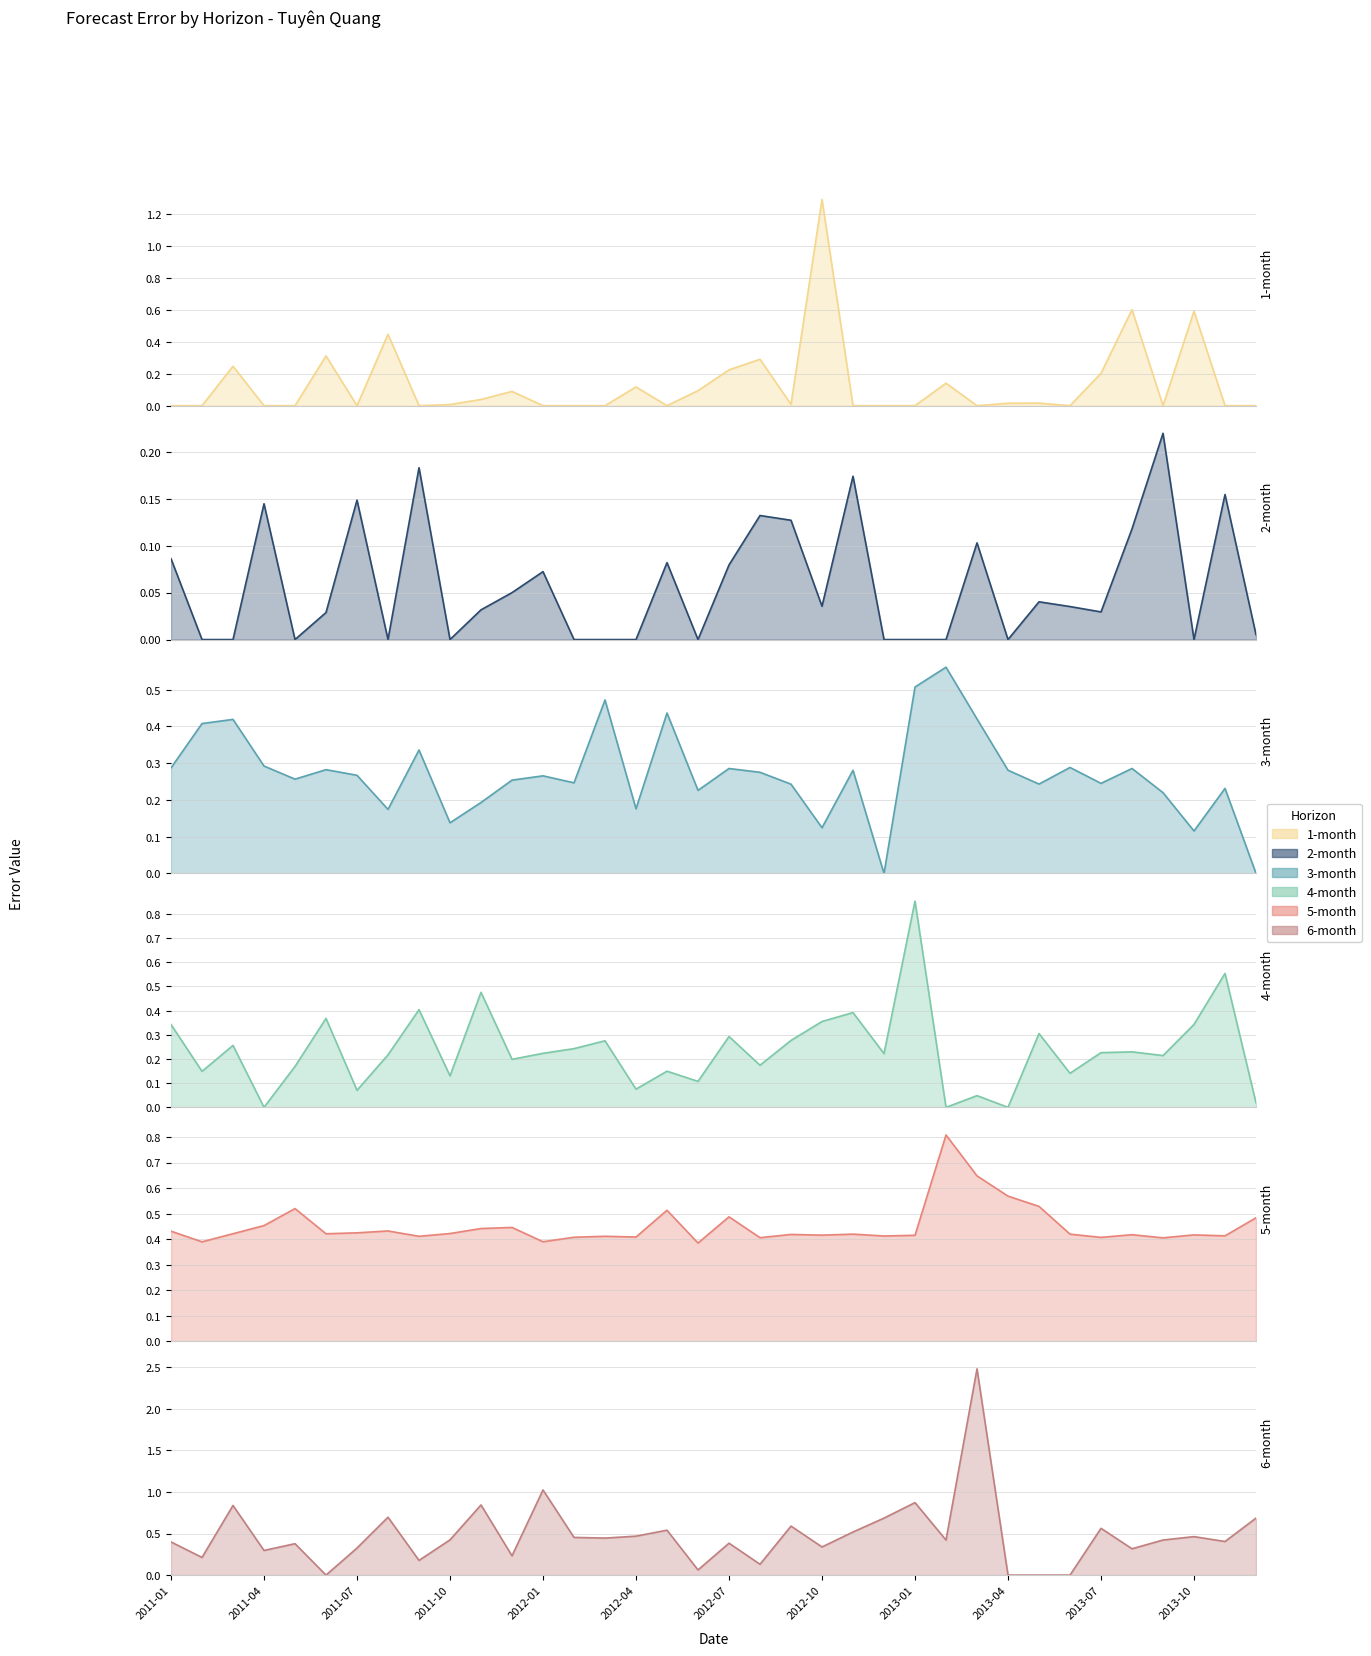

What value does the 4-month series have at 2013-09?

0.2